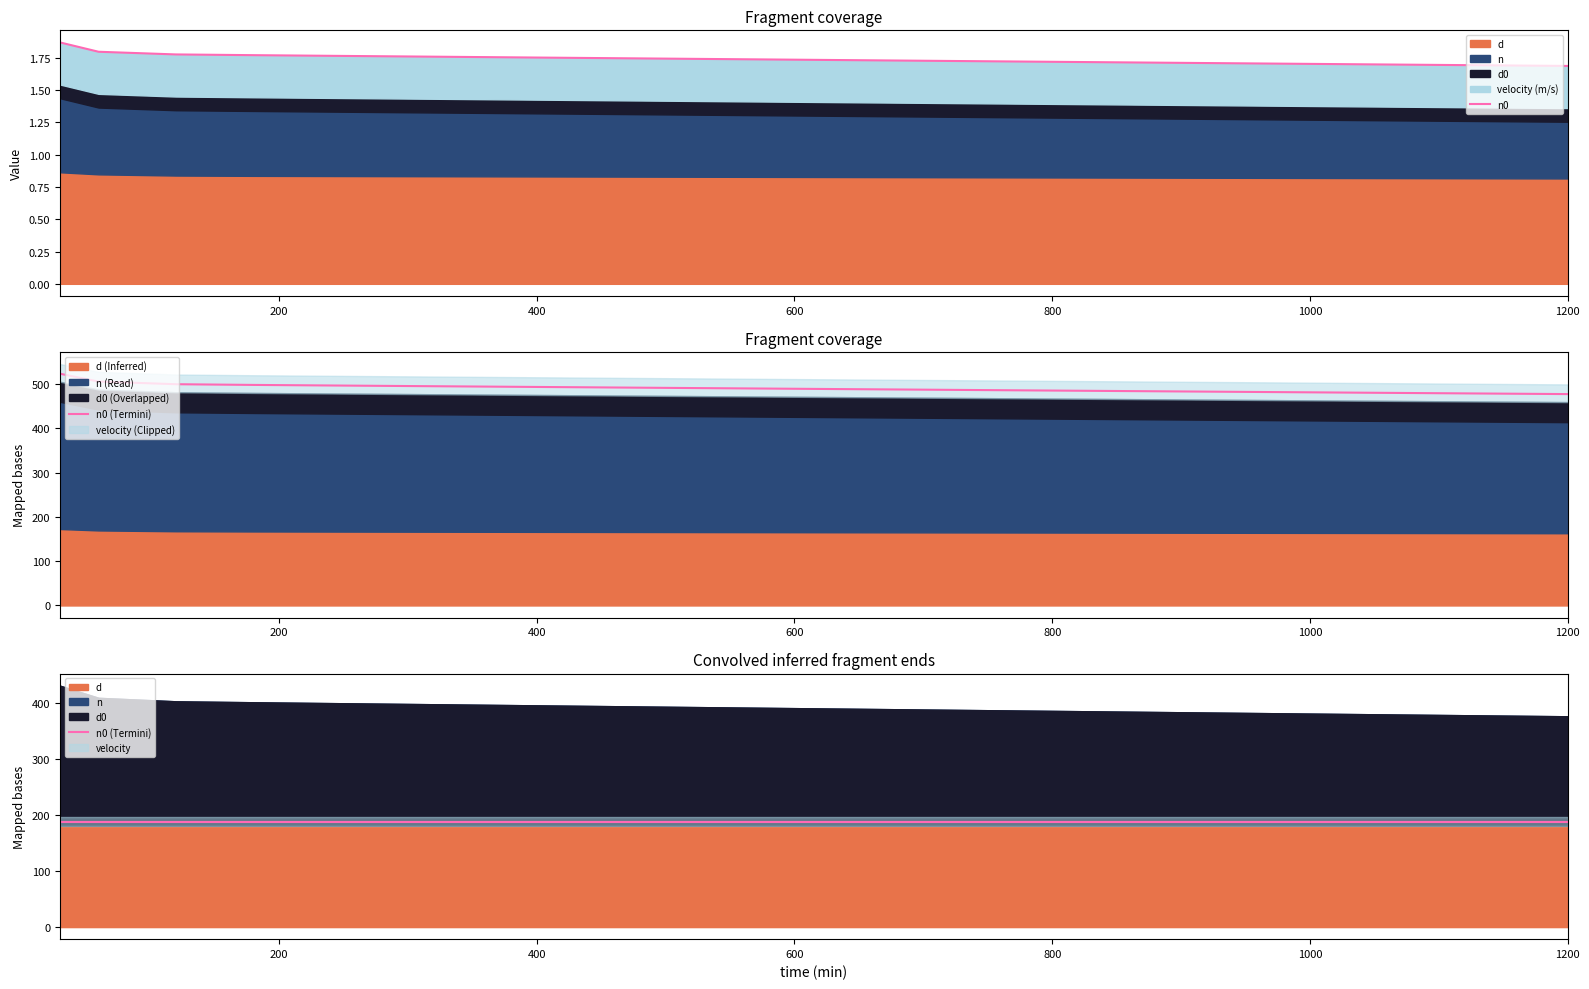

What is the approximate value of n0 (Termini) at 200?

187.6